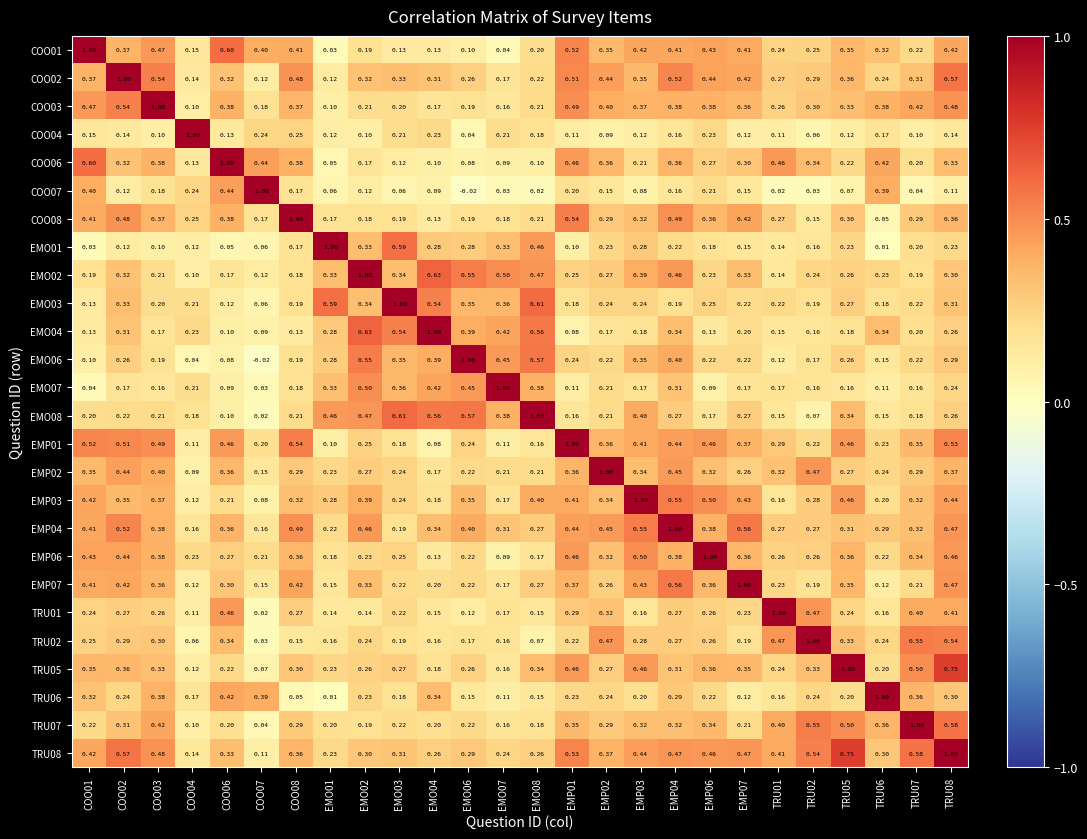

Is the value of EMP02 at EMP01 greater than the value of EMP03 at EMO07?

Yes